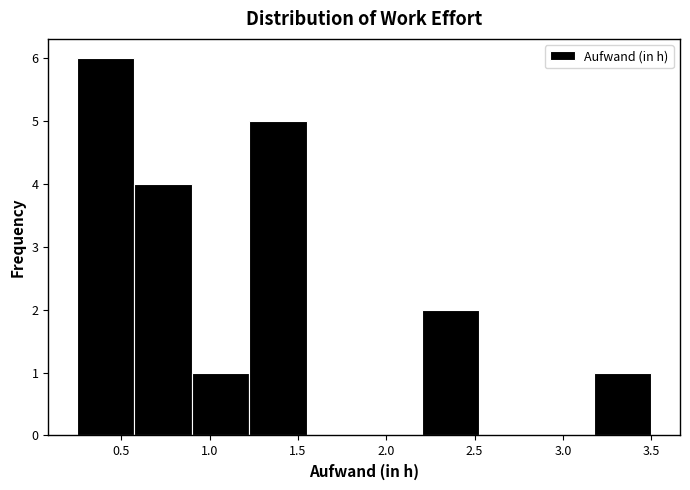

Reading left to right, transcribe this chart: for each bar, give the range it covers on the x-axis and its height. Neither the bar edges nor the heights are printed on the chart, so give them approximately, as read against the axes.

0.250 to 0.575: 6
0.575 to 0.900: 4
0.900 to 1.225: 1
1.225 to 1.550: 5
1.550 to 1.875: 0
1.875 to 2.200: 0
2.200 to 2.525: 2
2.525 to 2.850: 0
2.850 to 3.175: 0
3.175 to 3.500: 1